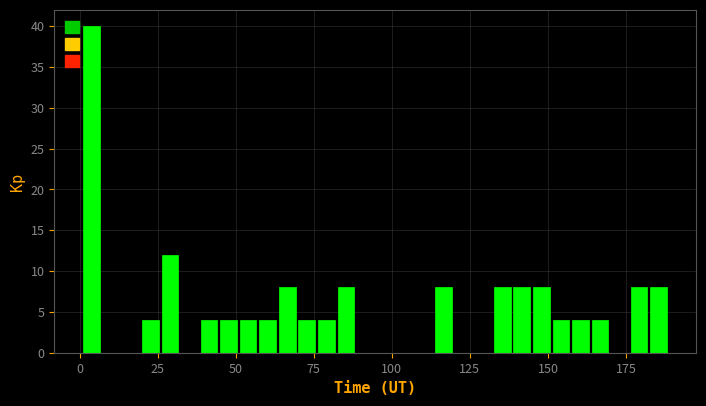

Around what value on the x-axis is the tallest bar? Give the approximate position of its centre, as read against the axis.

5